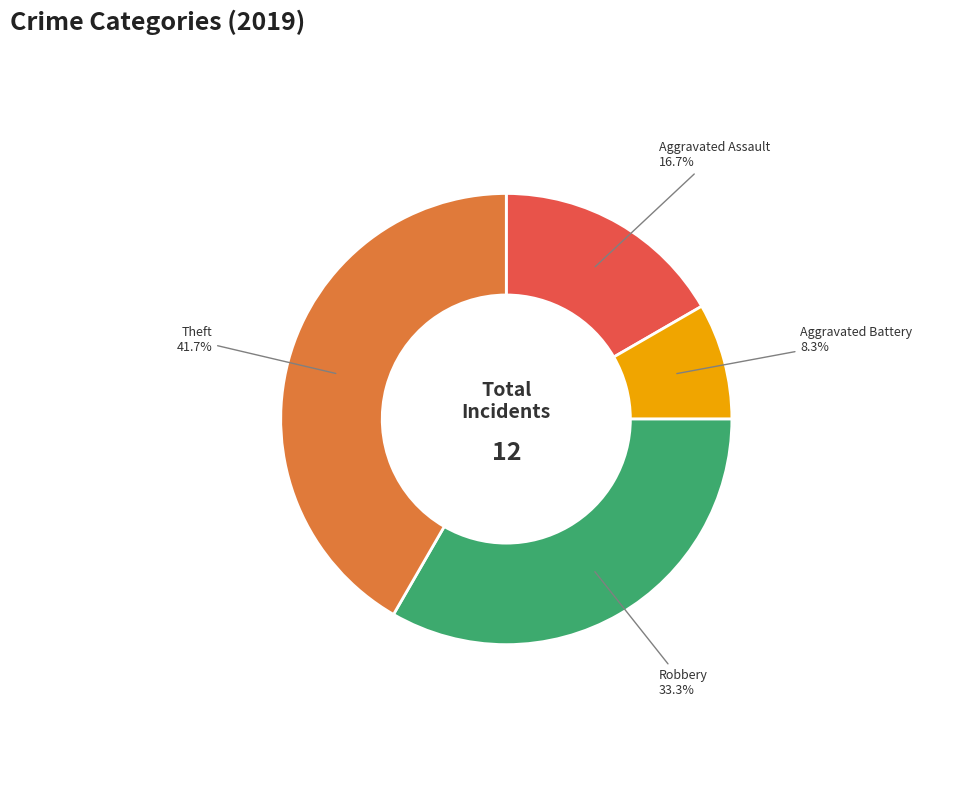

How many slices are in this pie chart?

4